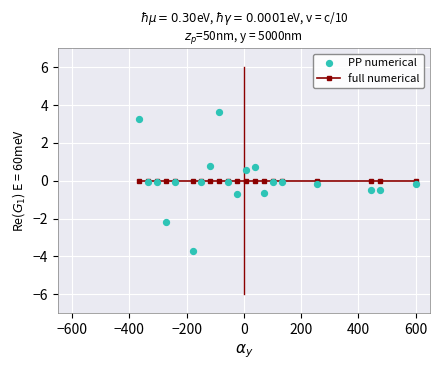

Is the value of PP numerical at 16 greater than the value of full numerical at 12?

No